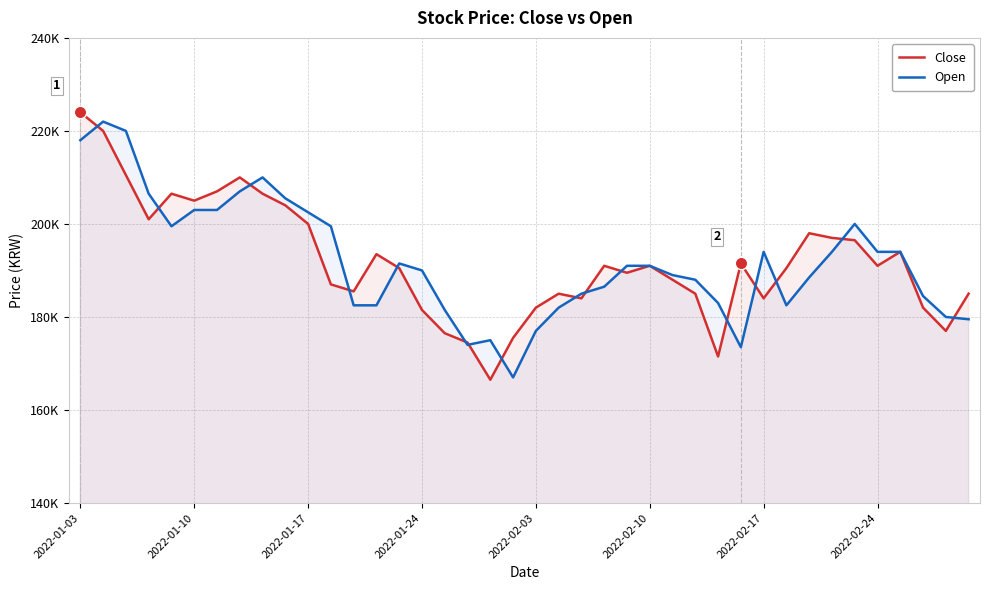

Which series reaches the maximum Y coordinate?

Close